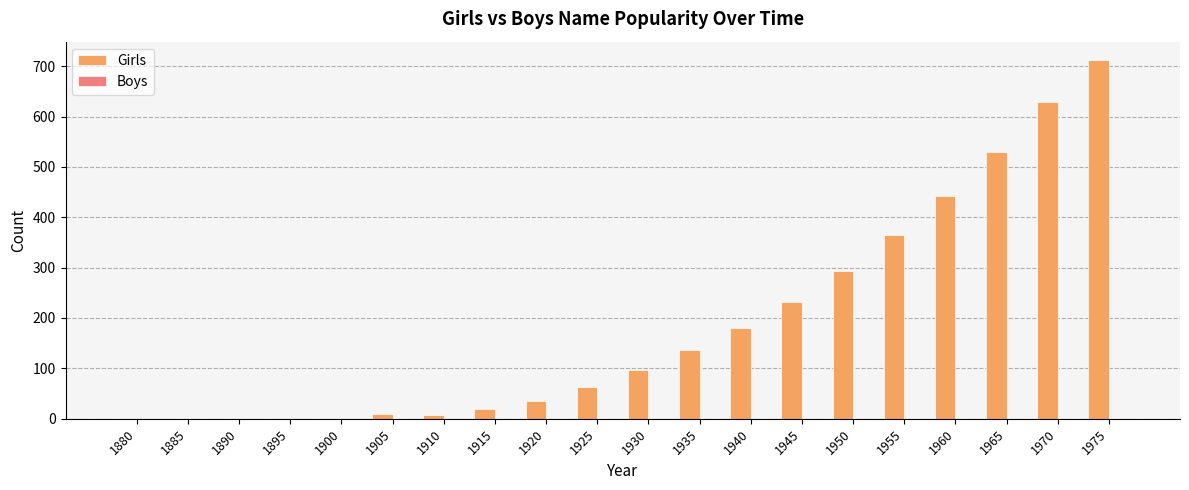

How many data points does each series have?

20